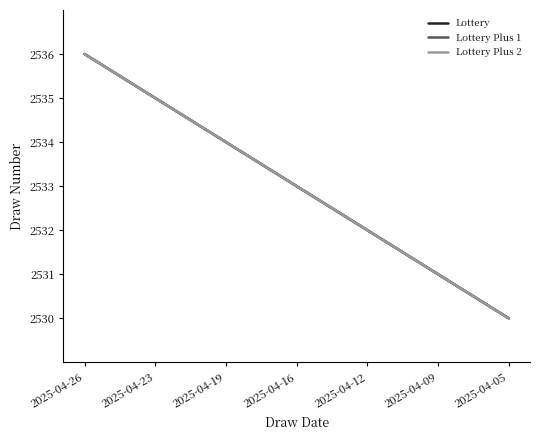

Which series changed the most between 2025-04-09 and 2025-04-05?

Lottery